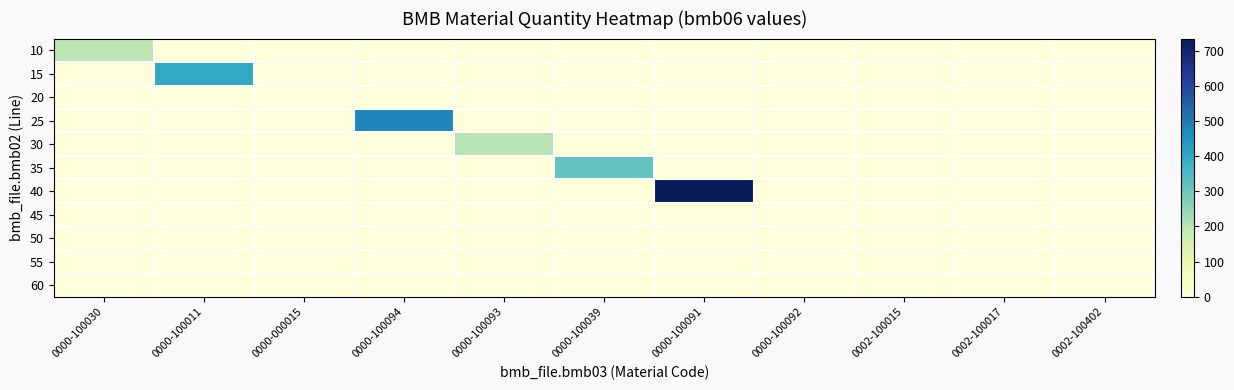

What is the maximum value shown in the chart?

734.0